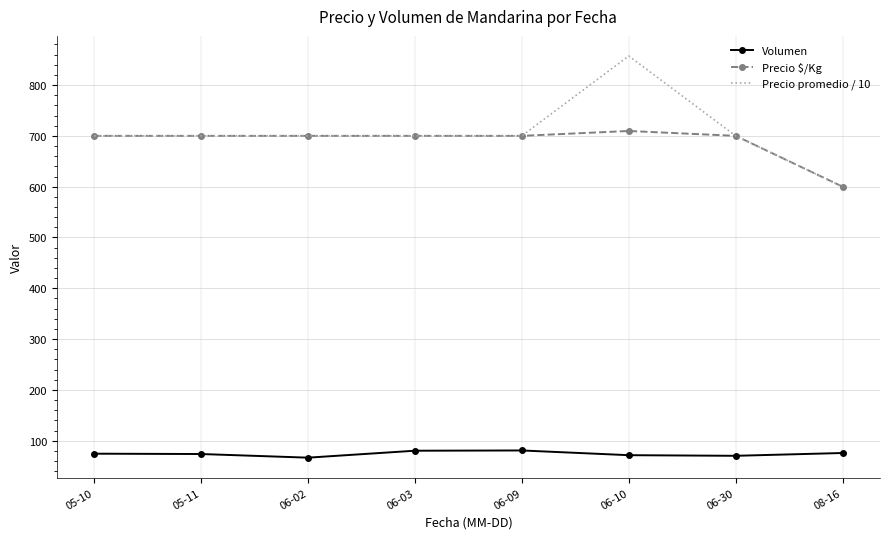

The Precio $/Kg series shows 700.0 at 06-30. True or false?

True